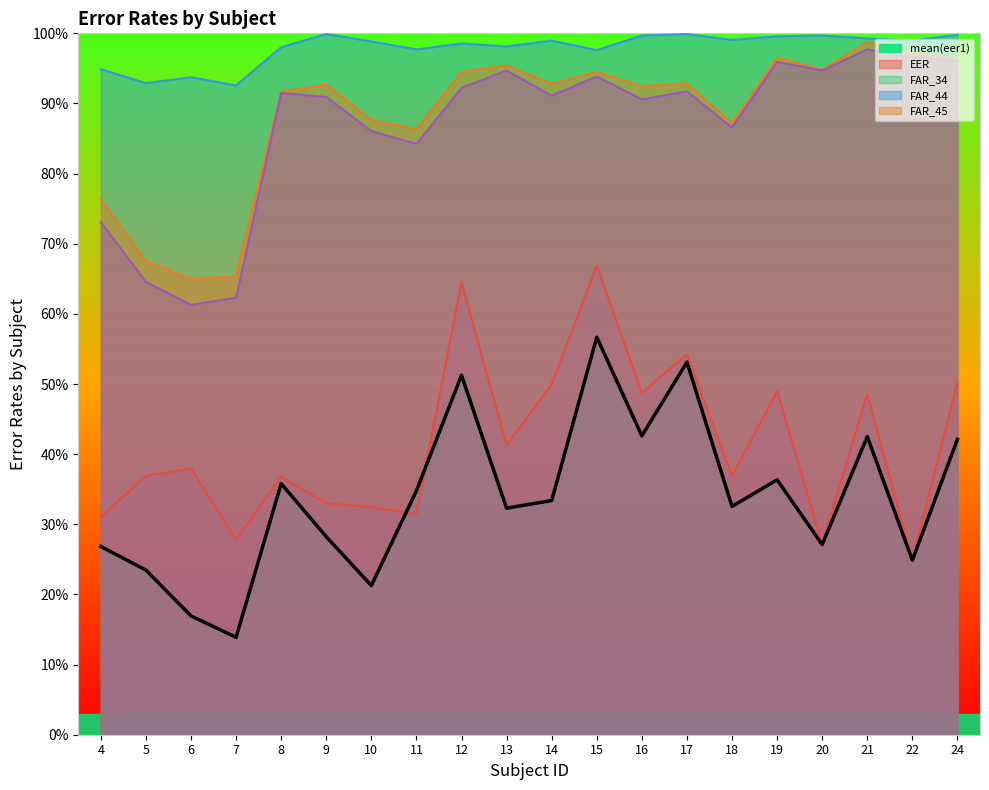

Which label corresponds to the largest value in the chart?

9